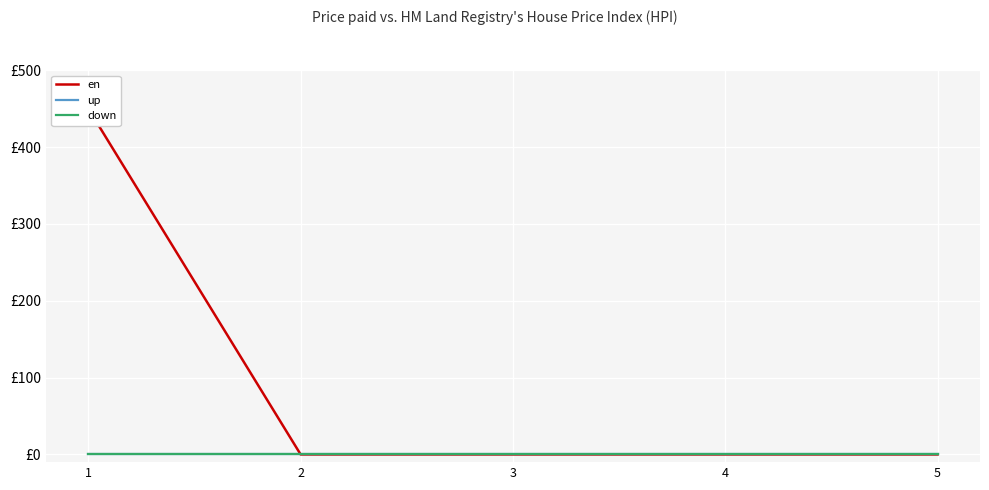

Which series changed the most between 1 and 3?

en